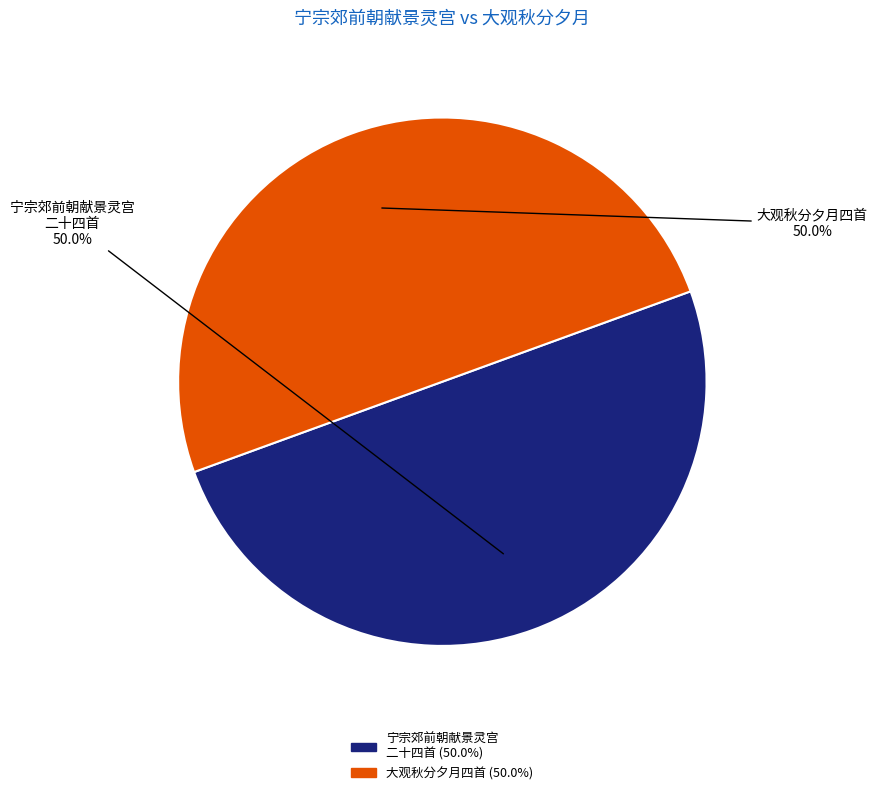

What is the largest slice in the pie chart?

宁宗郊前朝献景灵宫二十四首 降神用《太安》。六变。